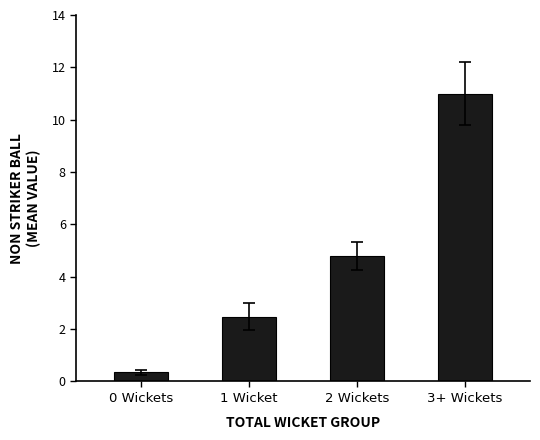

True or false: the data shows 0.3 at 0 Wickets.

True